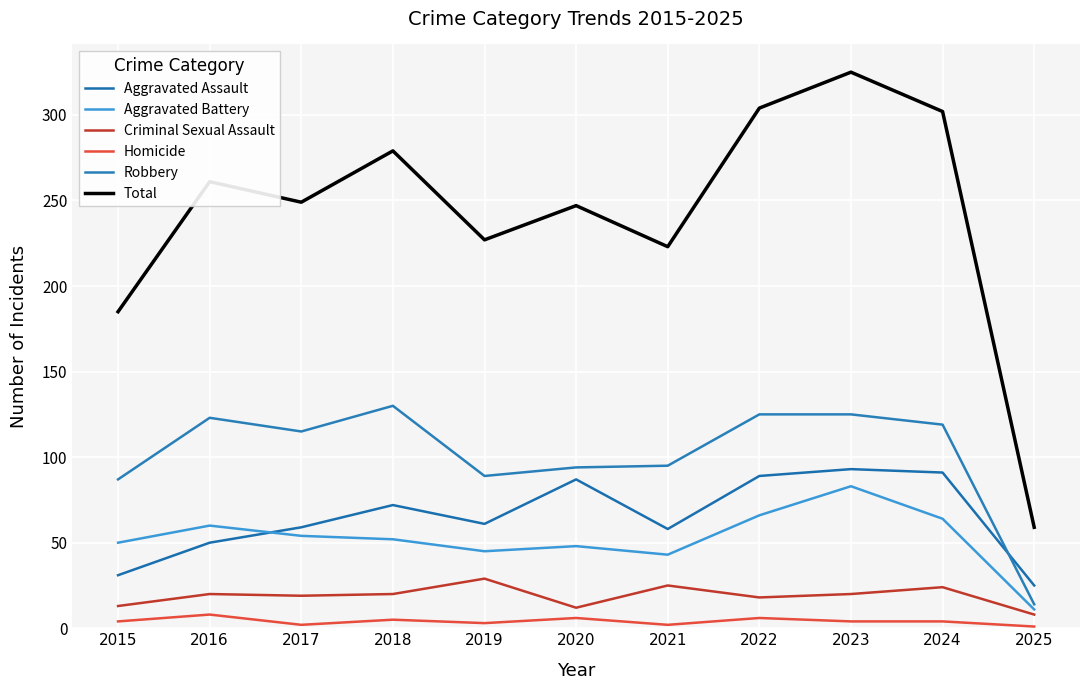

What is the maximum value shown in the chart?

325